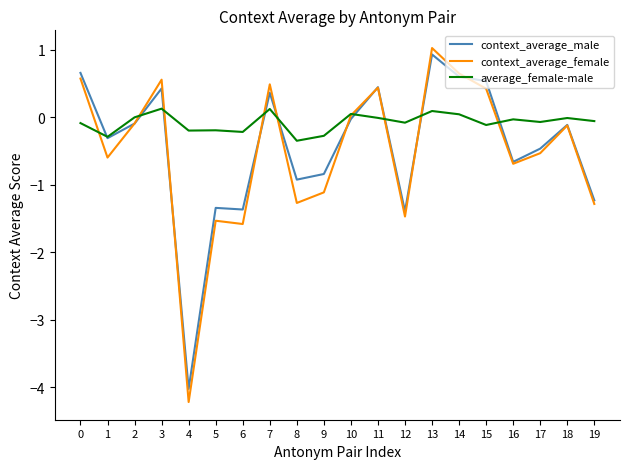

What is the minimum value shown in the chart?

-4.2